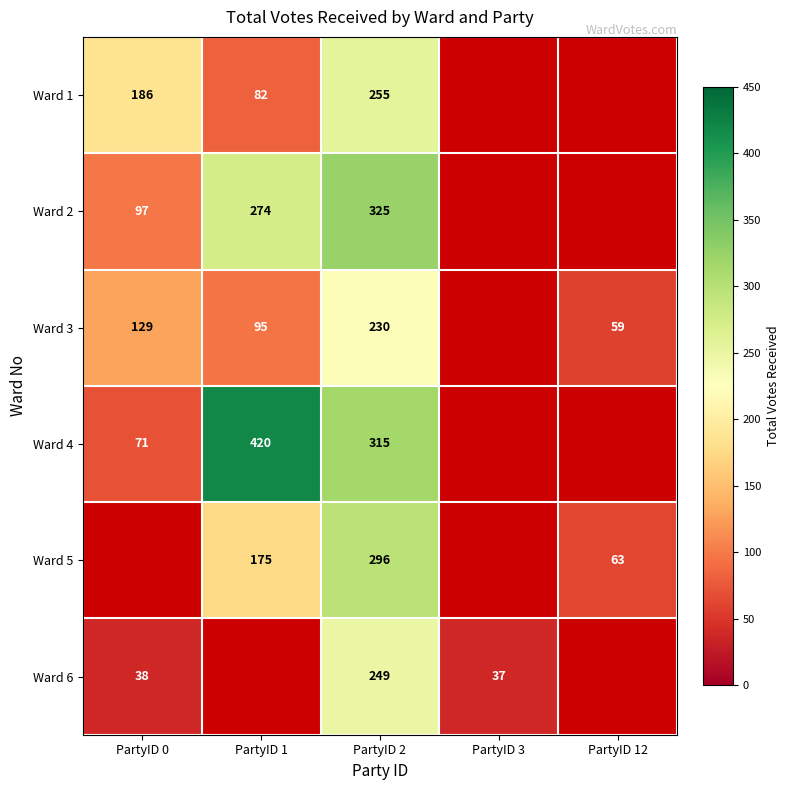

What is the total value across all series at PartyID 2?

1670